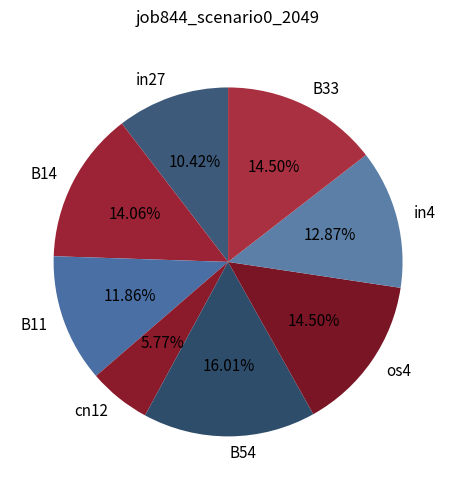

To the nearest percent, what is the average slice percentage?

12%